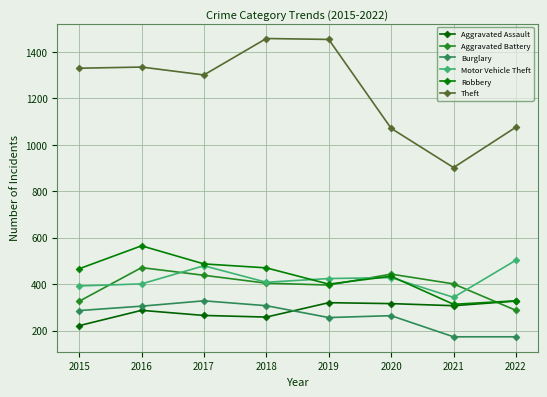

Count the number of categories in the chart.

8